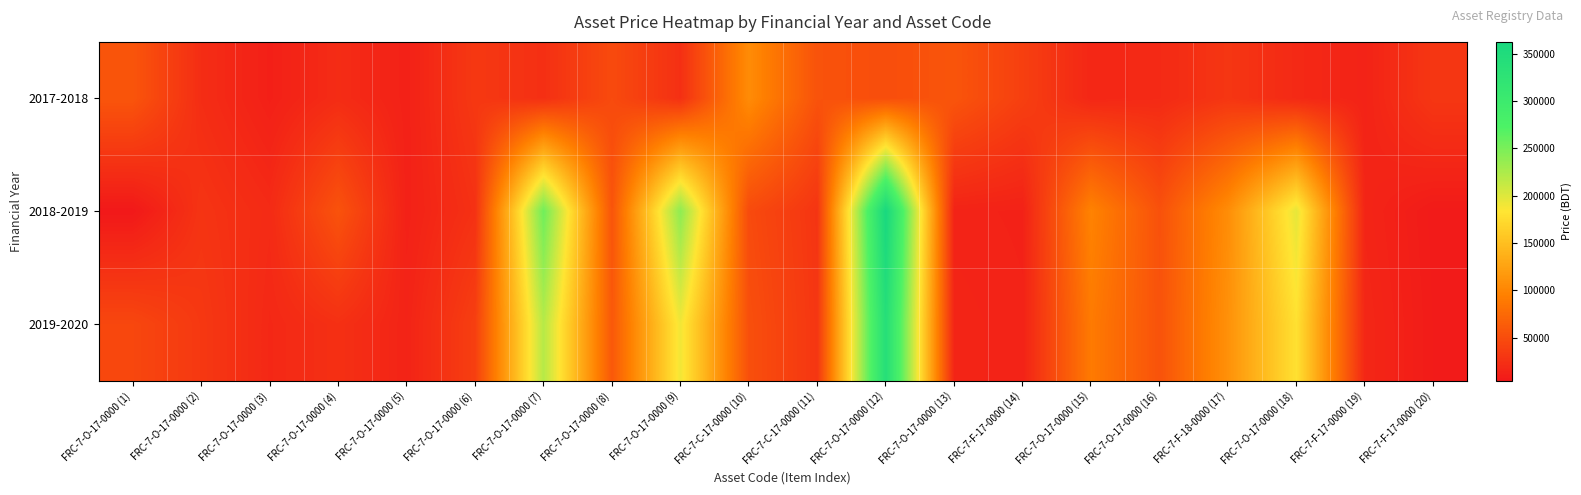

Reading right to left, transcribe all the data shown in this chart.

2017-2018: FRC-7-F-17-0000 (20)=30450.0	FRC-7-F-17-0000 (19)=13500.0	FRC-7-O-17-0000 (18)=18900.0	FRC-7-F-18-0000 (17)=30145.8	FRC-7-O-17-0000 (16)=19500.0	FRC-7-O-17-0000 (15)=16900.0	FRC-7-F-17-0000 (14)=38400.0	FRC-7-O-17-0000 (13)=56900.0	FRC-7-O-17-0000 (12)=50900.0	FRC-7-C-17-0000 (11)=55000.0	FRC-7-C-17-0000 (10)=105164.0	FRC-7-O-17-0000 (9)=24830.0	FRC-7-O-17-0000 (8)=47855.0	FRC-7-O-17-0000 (7)=24570.0	FRC-7-O-17-0000 (6)=32151.0	FRC-7-O-17-0000 (5)=11653.0	FRC-7-O-17-0000 (4)=21481.0	FRC-7-O-17-0000 (3)=10810.0	FRC-7-O-17-0000 (2)=22253.0	FRC-7-O-17-0000 (1)=56862.0
2018-2019: FRC-7-F-17-0000 (20)=6375.0	FRC-7-F-17-0000 (19)=15000.0	FRC-7-O-17-0000 (18)=196000.0	FRC-7-F-18-0000 (17)=106500.0	FRC-7-O-17-0000 (16)=53770.0	FRC-7-O-17-0000 (15)=97300.0	FRC-7-F-17-0000 (14)=12300.0	FRC-7-O-17-0000 (13)=13375.0	FRC-7-O-17-0000 (12)=362600.0	FRC-7-C-17-0000 (11)=28800.0	FRC-7-C-17-0000 (10)=48000.0	FRC-7-O-17-0000 (9)=240000.0	FRC-7-O-17-0000 (8)=56300.0	FRC-7-O-17-0000 (7)=255360.0	FRC-7-O-17-0000 (6)=25920.0	FRC-7-O-17-0000 (5)=11700.0	FRC-7-O-17-0000 (4)=55106.0	FRC-7-O-17-0000 (3)=20199.0	FRC-7-O-17-0000 (2)=28288.0	FRC-7-O-17-0000 (1)=4300.0
2019-2020: FRC-7-F-17-0000 (20)=7000.0	FRC-7-F-17-0000 (19)=17000.0	FRC-7-O-17-0000 (18)=180000.0	FRC-7-F-18-0000 (17)=110000.0	FRC-7-O-17-0000 (16)=55000.0	FRC-7-O-17-0000 (15)=90000.0	FRC-7-F-17-0000 (14)=13000.0	FRC-7-O-17-0000 (13)=15000.0	FRC-7-O-17-0000 (12)=340000.0	FRC-7-C-17-0000 (11)=30000.0	FRC-7-C-17-0000 (10)=52000.0	FRC-7-O-17-0000 (9)=190000.0	FRC-7-O-17-0000 (8)=60000.0	FRC-7-O-17-0000 (7)=220000.0	FRC-7-O-17-0000 (6)=38000.0	FRC-7-O-17-0000 (5)=14000.0	FRC-7-O-17-0000 (4)=25000.0	FRC-7-O-17-0000 (3)=18000.0	FRC-7-O-17-0000 (2)=32000.0	FRC-7-O-17-0000 (1)=45000.0